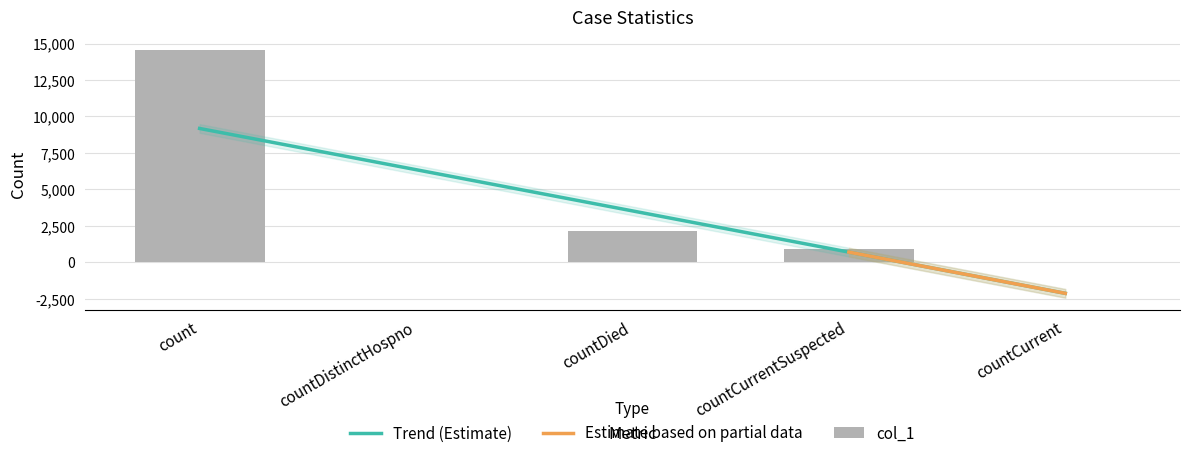

How many positive values are there?

3